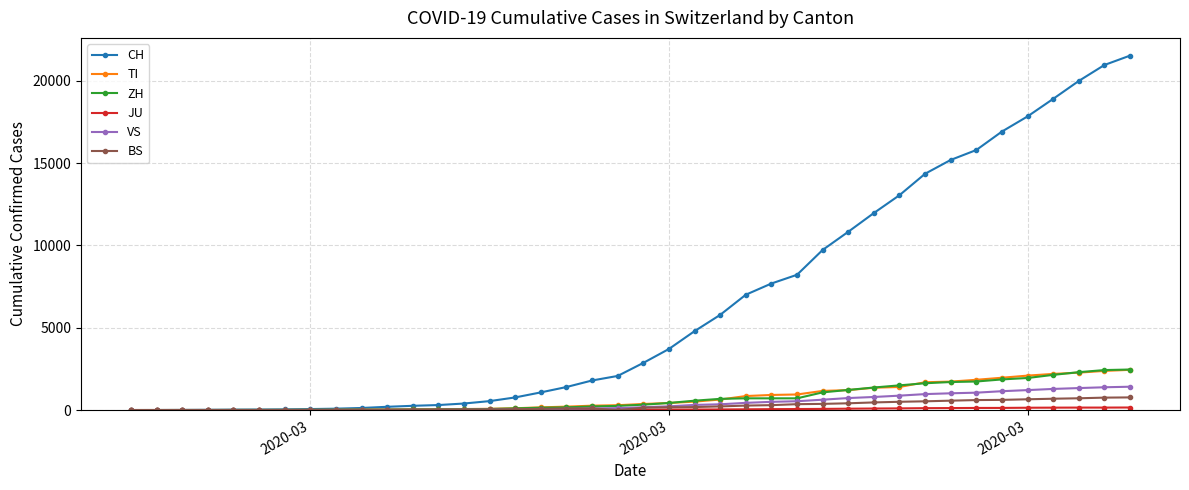

Which series has the largest range (max minus min)?

CH